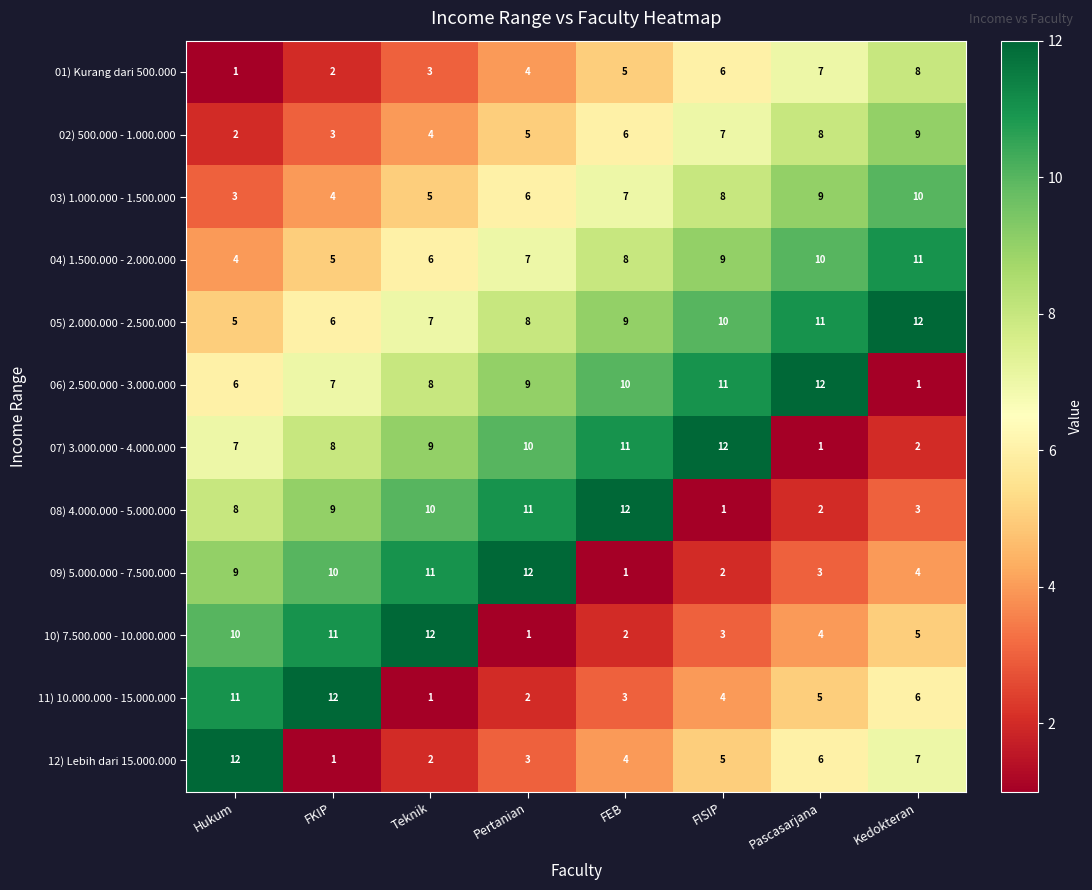

Rank the categories by 11) 10.000.000 - 15.000.000 value from highest to lowest.

FKIP, Hukum, Kedokteran, Pascasarjana, FISIP, FEB, Pertanian, Teknik